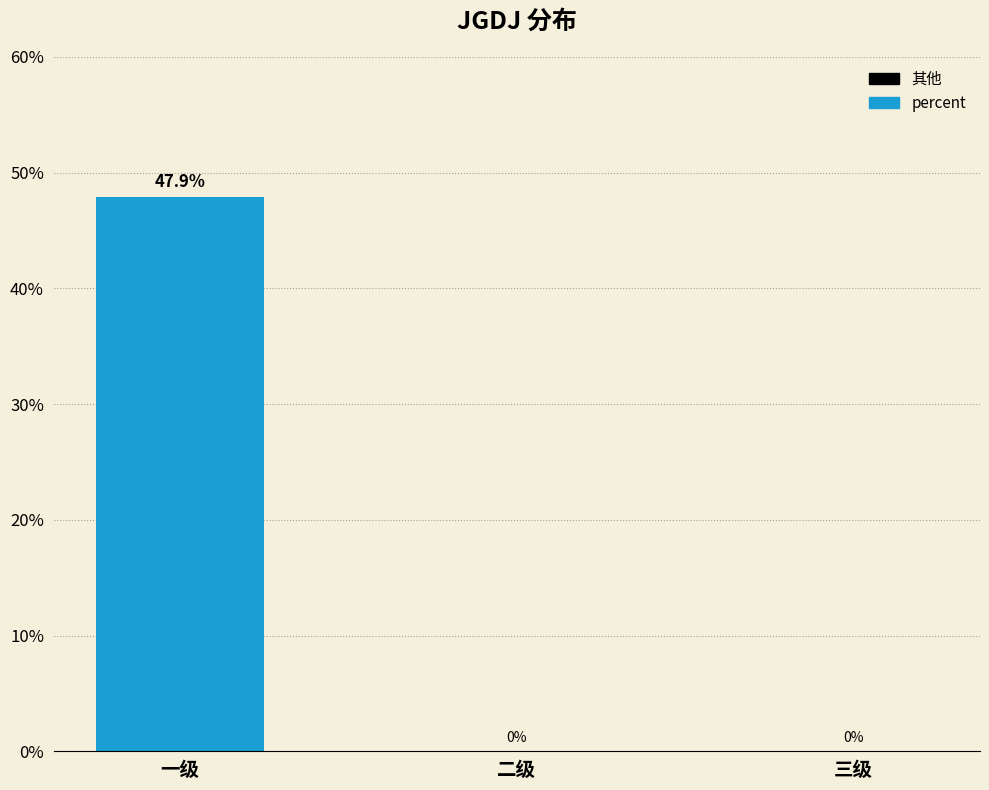

List the labels in order of value, largest first.

一级, 二级, 三级